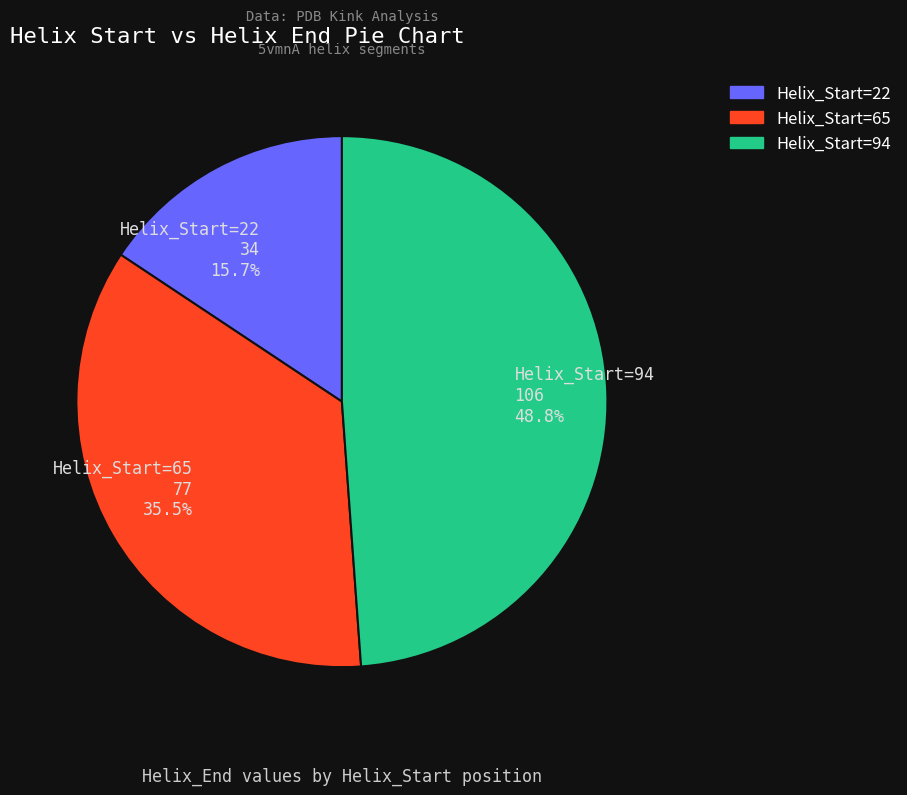

Rank the categories by value from lowest to highest.

Helix_Start=22 34 15.7%, Helix_Start=65 77 35.5%, Helix_Start=94 106 48.8%